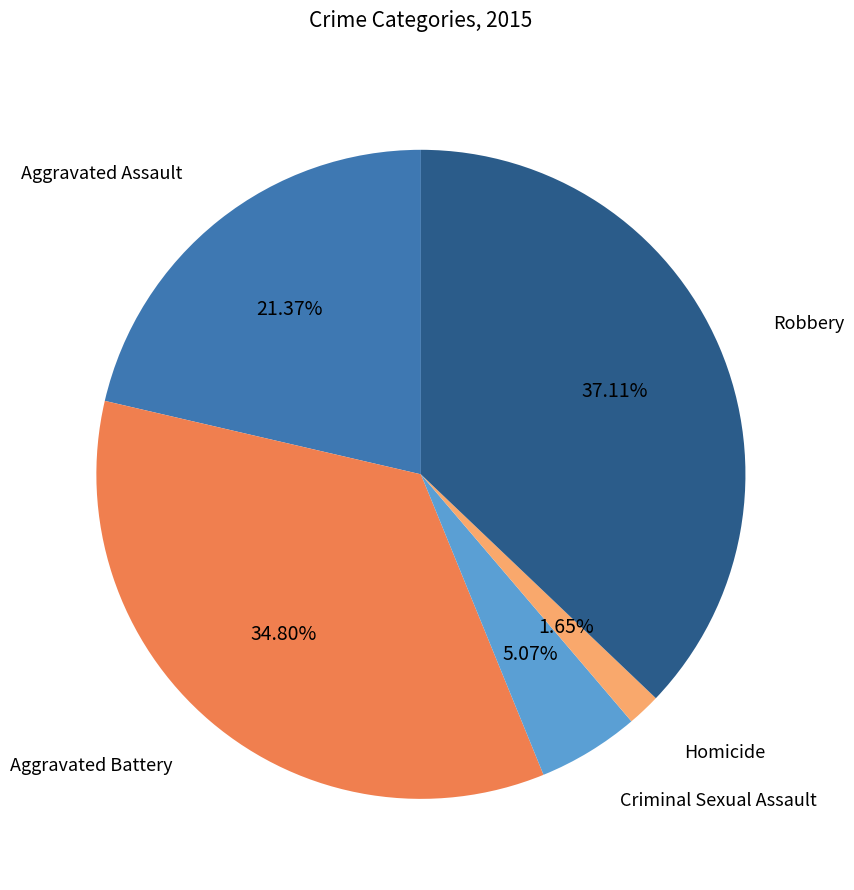

Does any single category account for the majority?

No